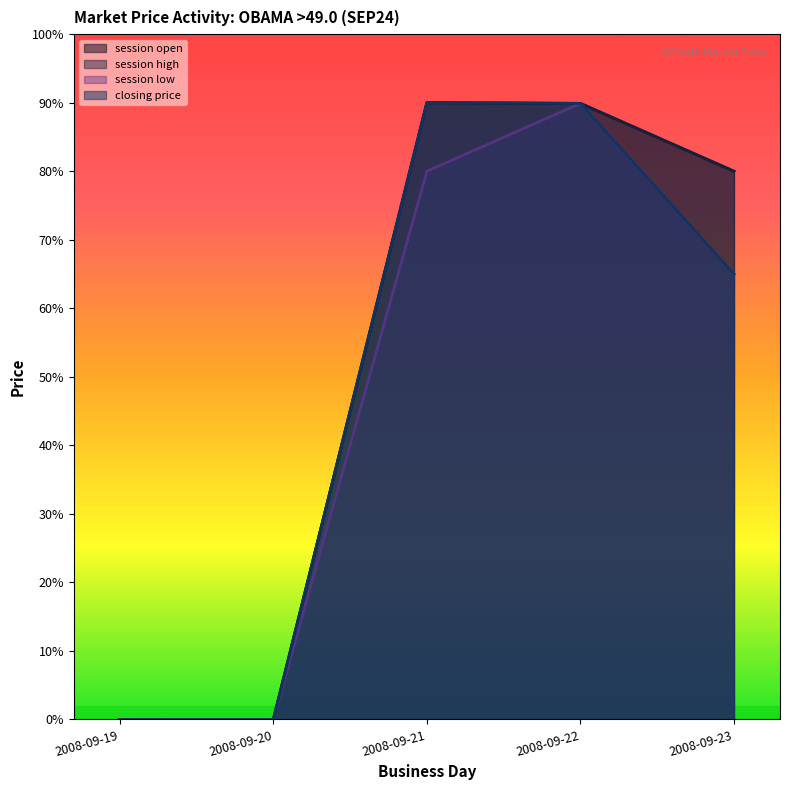

Does the chart have visible grid lines?

No